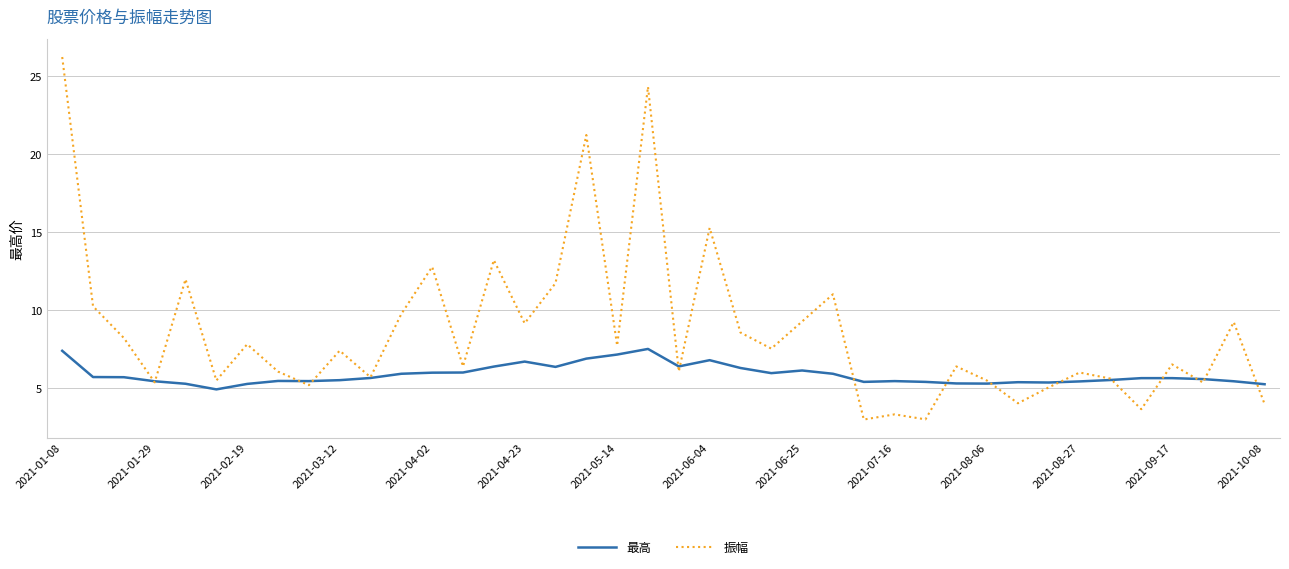

Which series has the largest total across all categories?

振幅